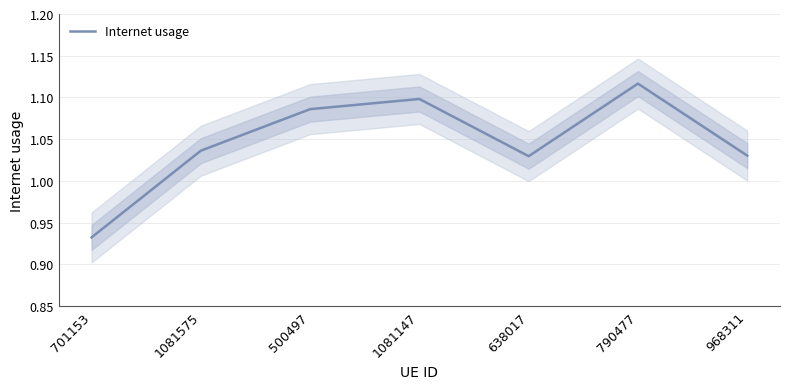

The chart shows a value of 1.0 at 968311. True or false?

True